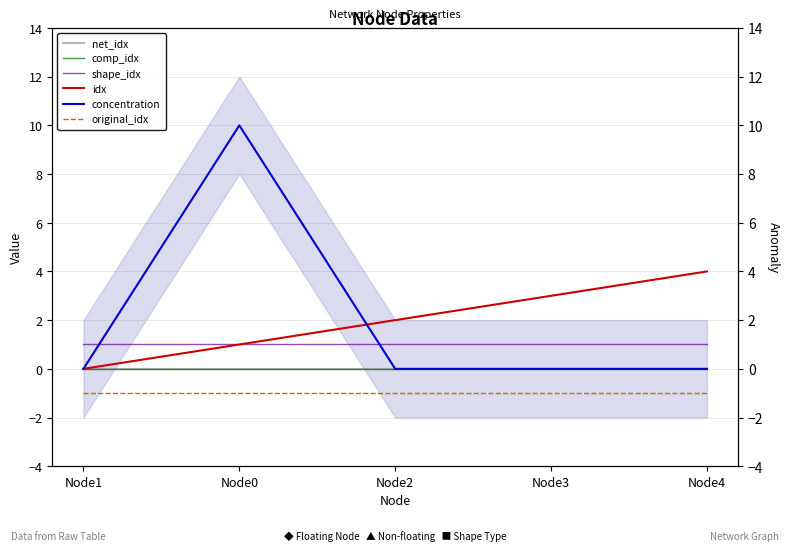

Is it true that idx equals 0 at Node0?

False